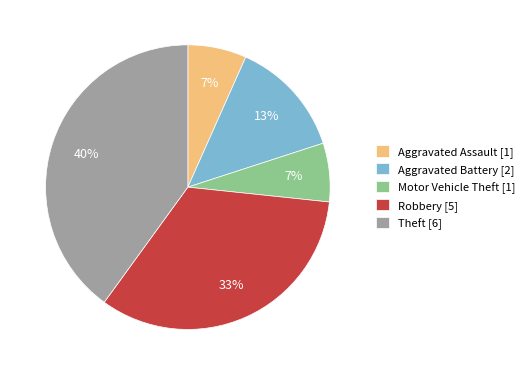

Approximately how many times larger is the value at Motor Vehicle Theft compared to Robbery?

0.2